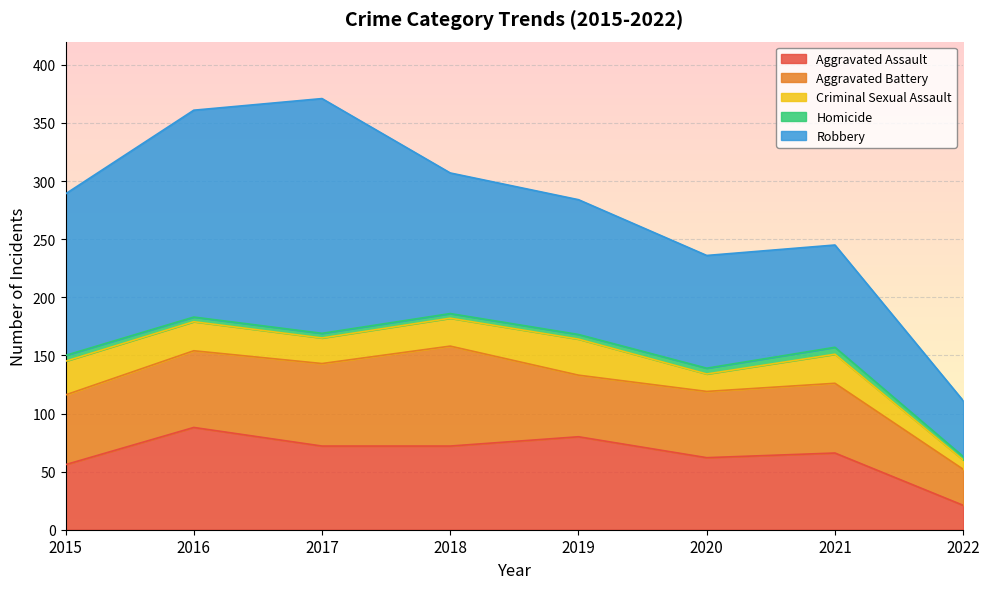

Which series has the widest spread of values?

Robbery